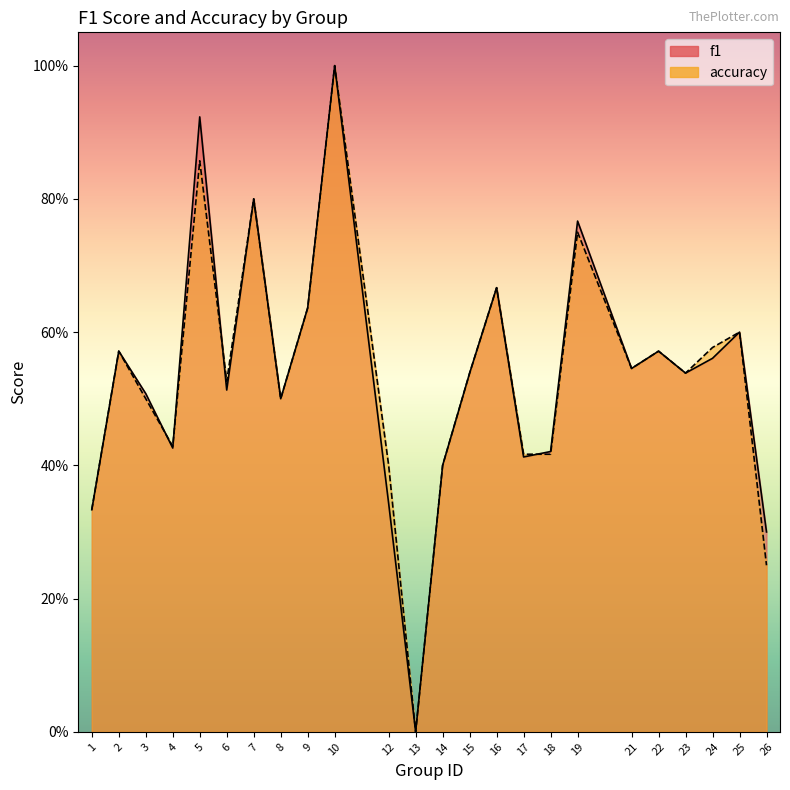

What is the value of the accuracy point at the 20th from the left?

0.6